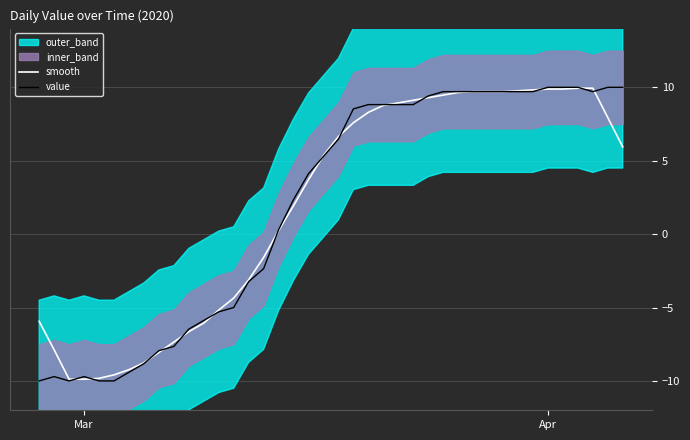

How many values in value are above zero?

24